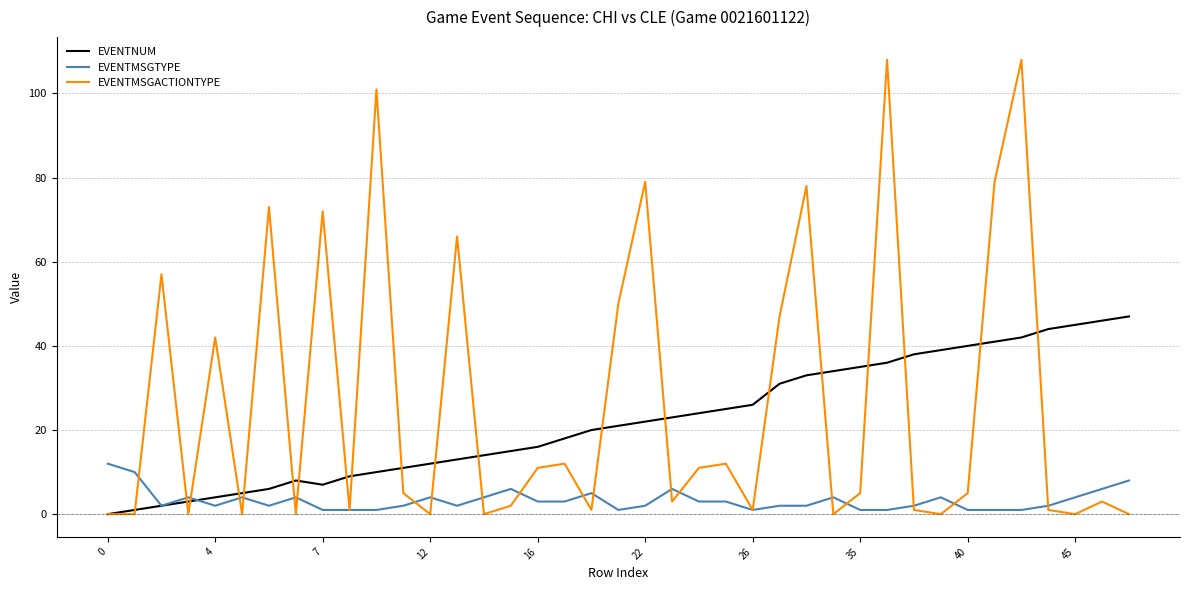

Rank the series by their average value, from highest to lowest.

EVENTMSGACTIONTYPE, EVENTNUM, EVENTMSGTYPE